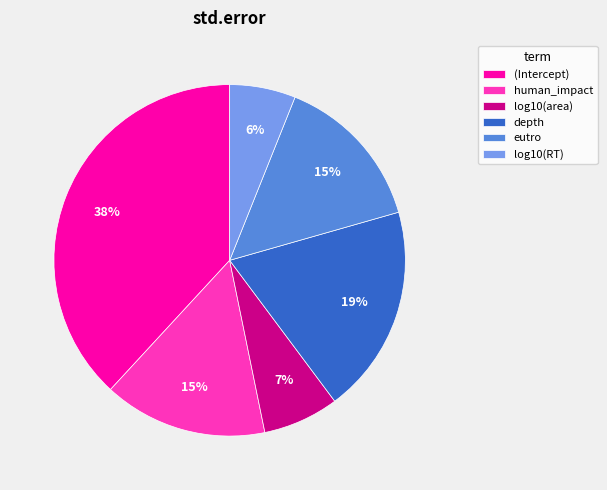

How many slices are in this pie chart?

6